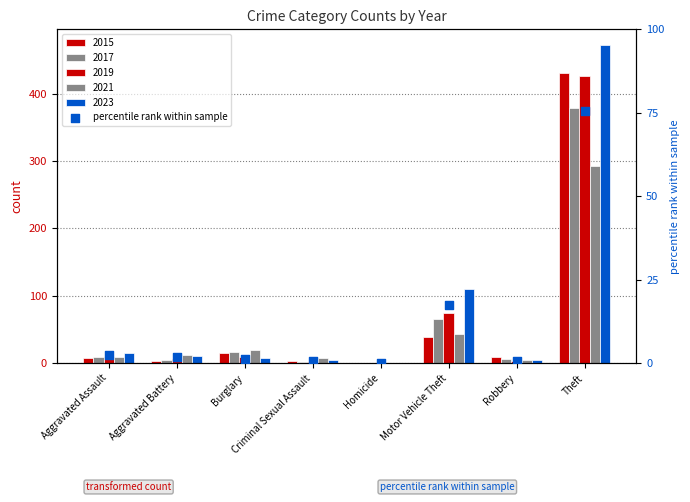

Between Burglary and Motor Vehicle Theft, which is larger?

Motor Vehicle Theft